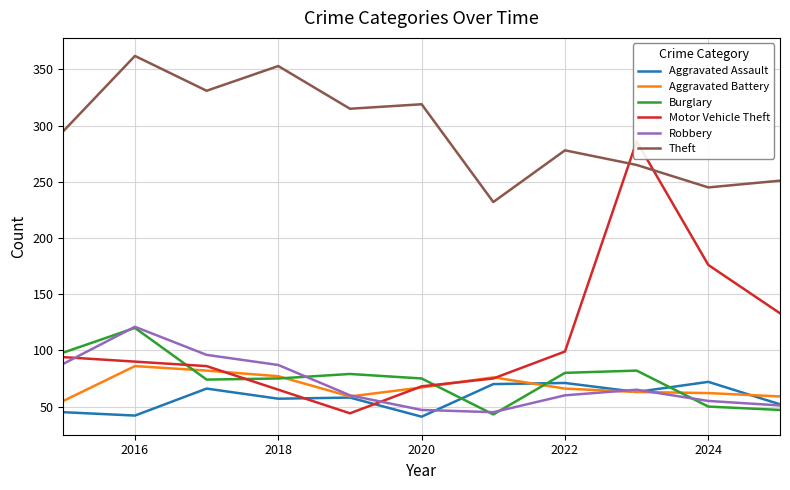

What is the highest value of the Robbery series?

121